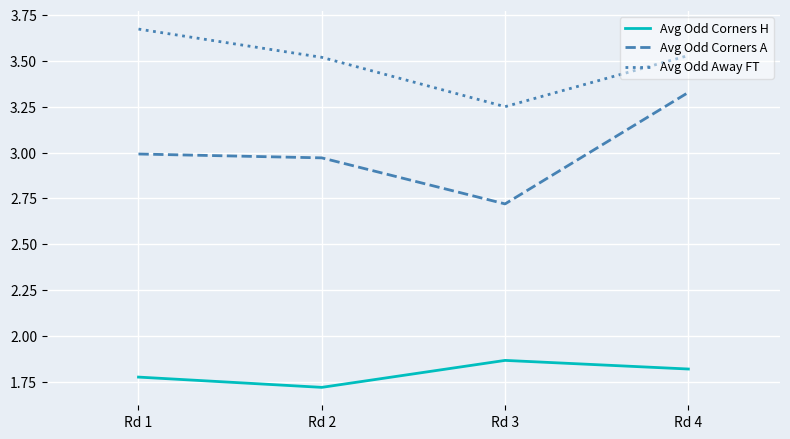

Rank the categories by Avg Odd Corners H value from lowest to highest.

Rd 2, Rd 1, Rd 4, Rd 3